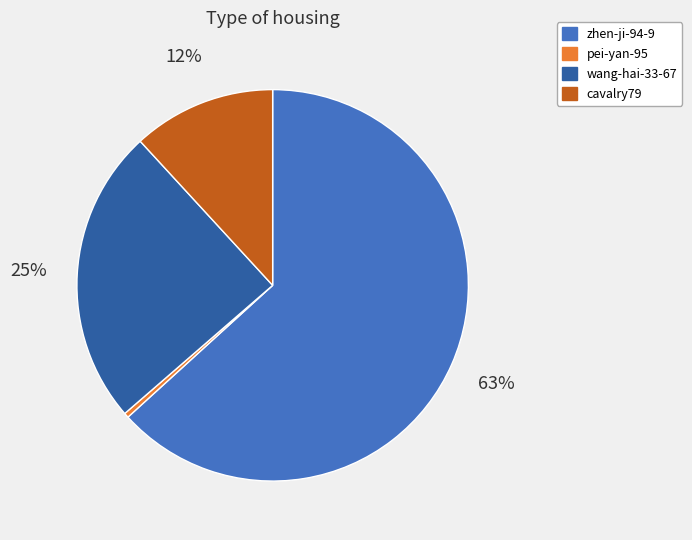

Which category has the smallest portion of the pie?

pei-yan-95